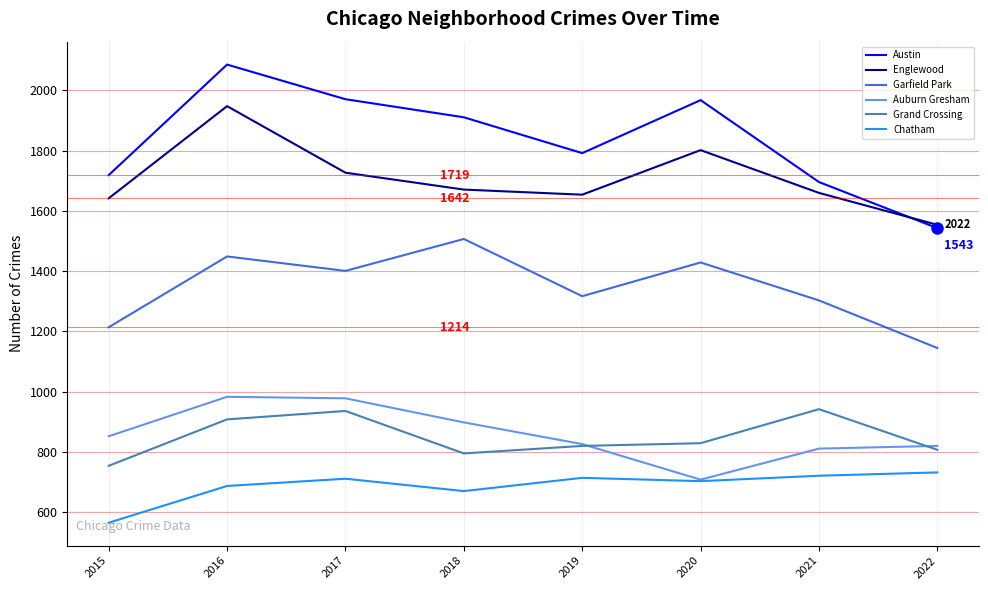

Is the value of Auburn Gresham at 2020 greater than the value of Austin at 2018?

No